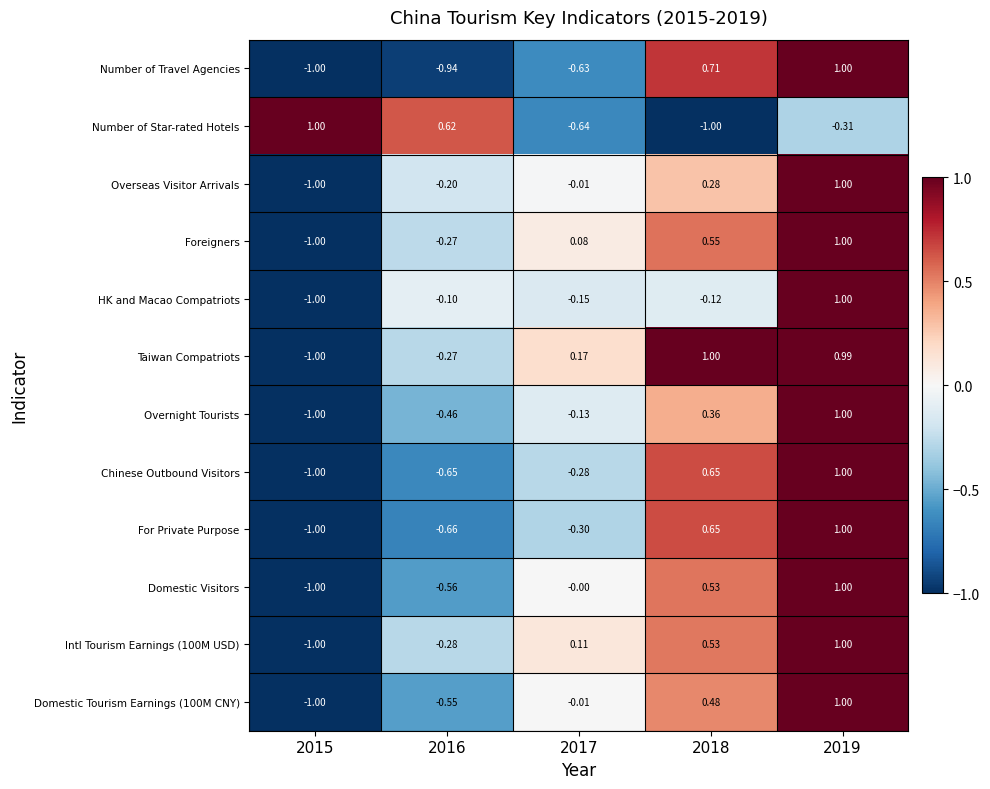

Is the value of Intl Tourism Earnings (100M USD) at 2017 greater than the value of Domestic Visitors at 2016?

Yes